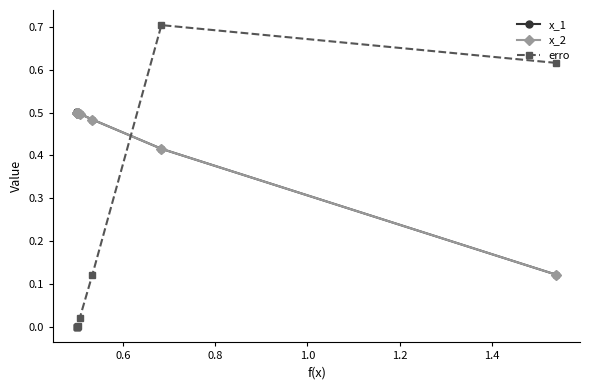

Which series has the largest range (max minus min)?

erro